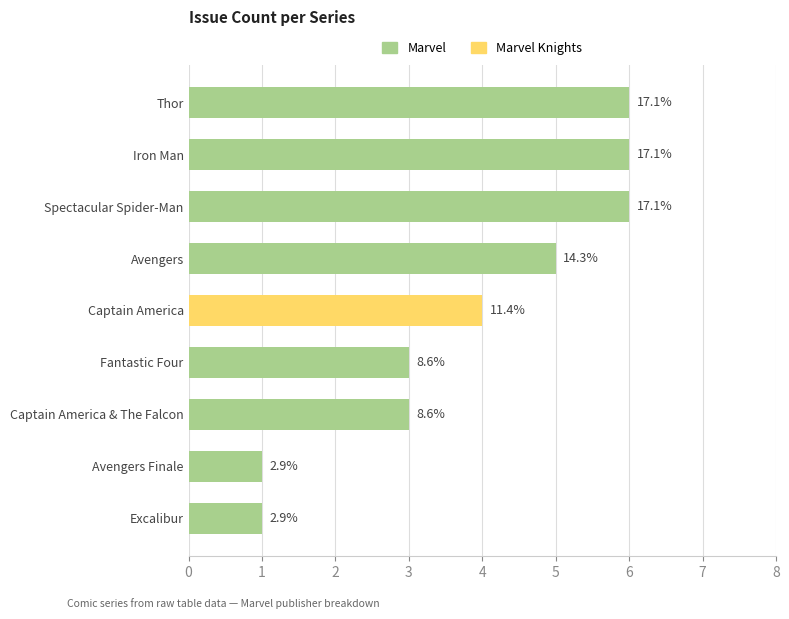

Rank the categories by value from highest to lowest.

Spectacular Spider-Man, Iron Man, Thor, Avengers, Captain America, Captain America & The Falcon, Fantastic Four, Excalibur, Avengers Finale